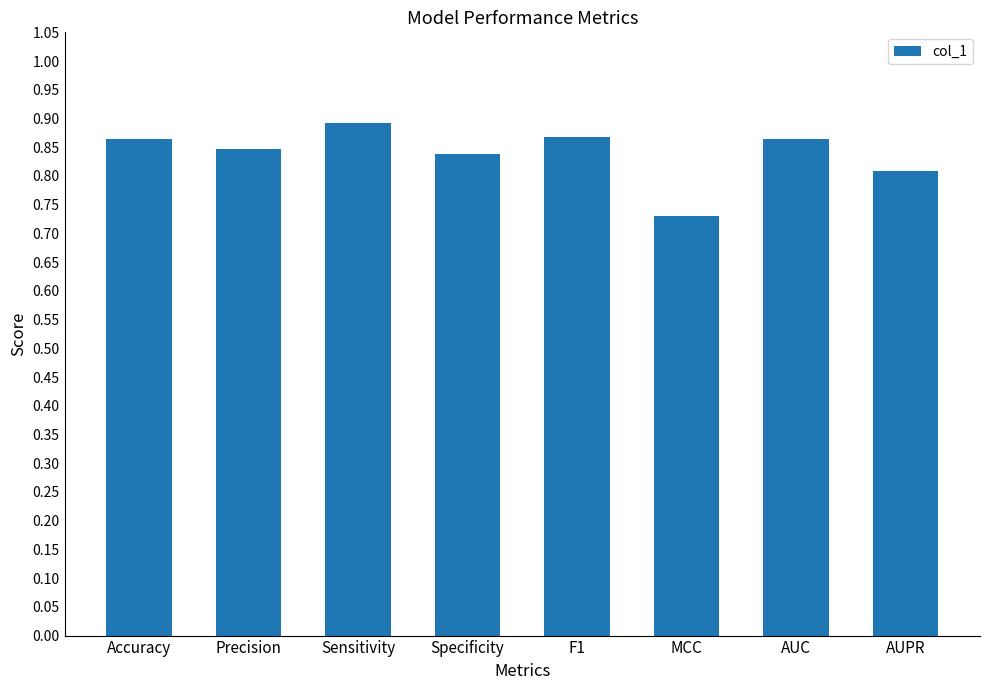

At which category does the chart reach its minimum across all series?

MCC